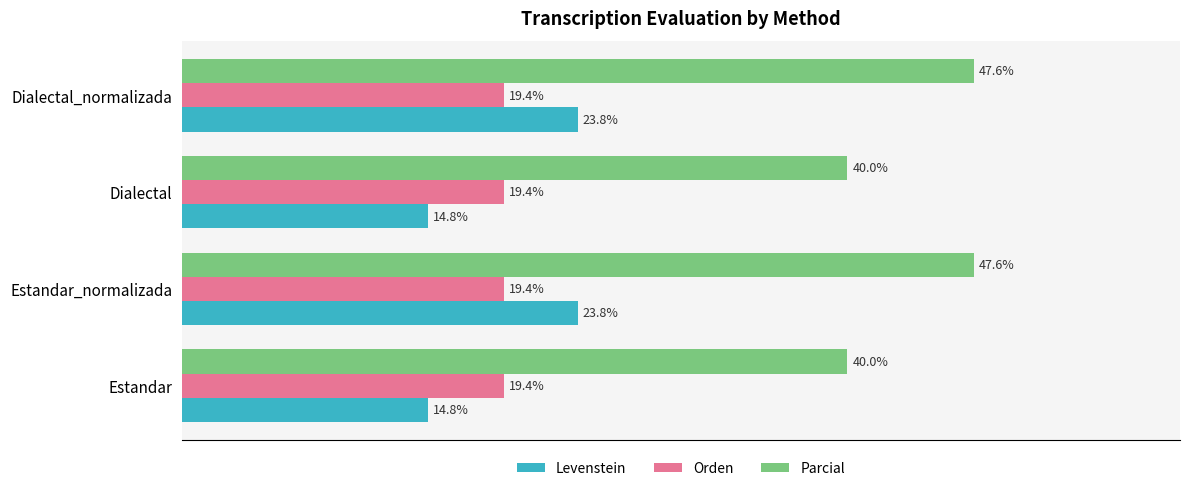

What are all the series names shown in the legend?

Levenstein, Orden, Parcial